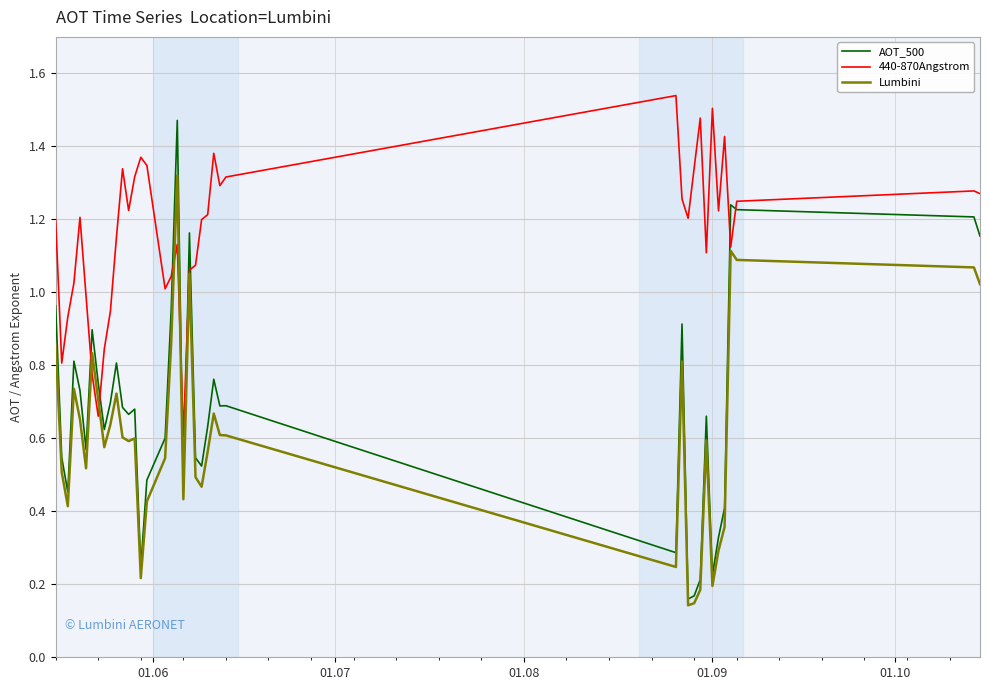

Which series has the largest total across all categories?

440-870Angstrom